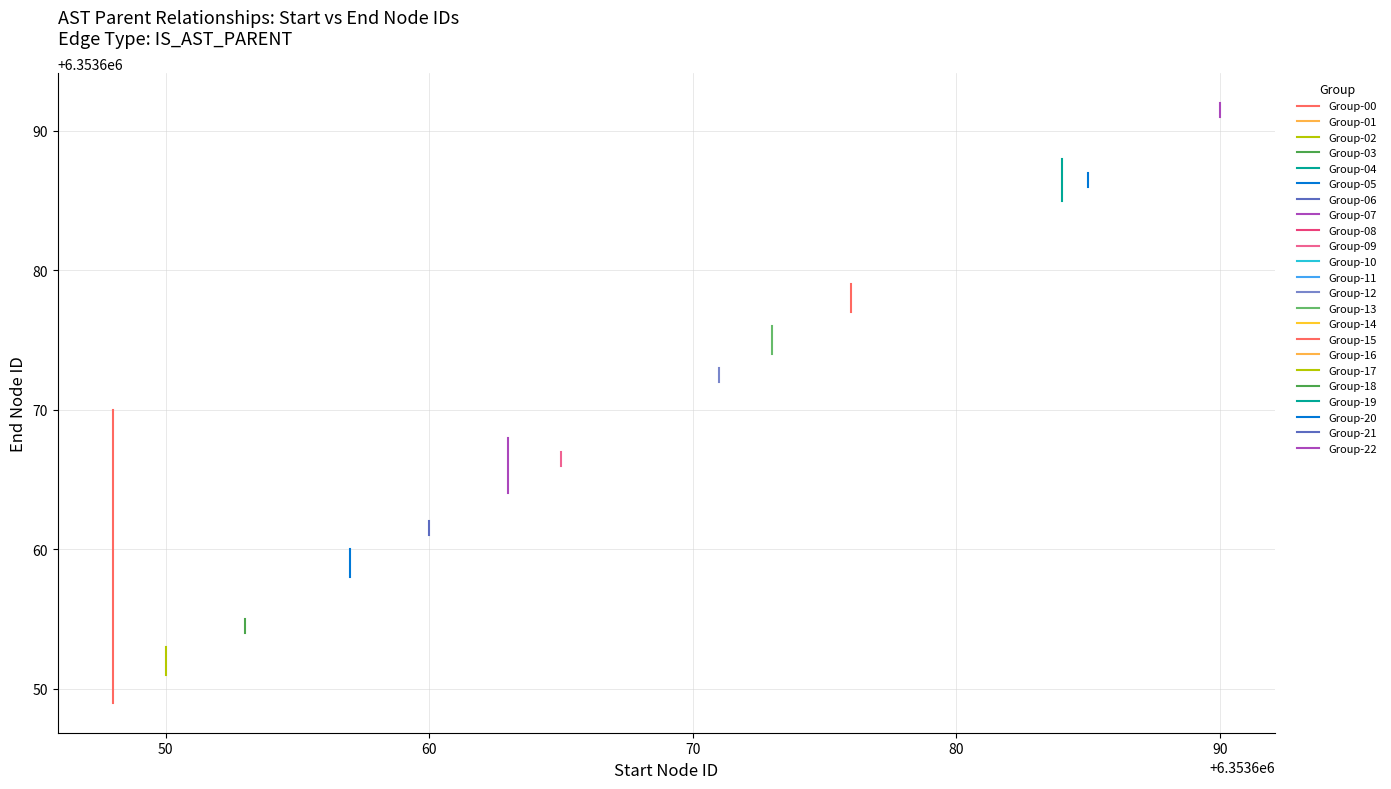

What is the change in value from 6353648 to 6353690?

+43